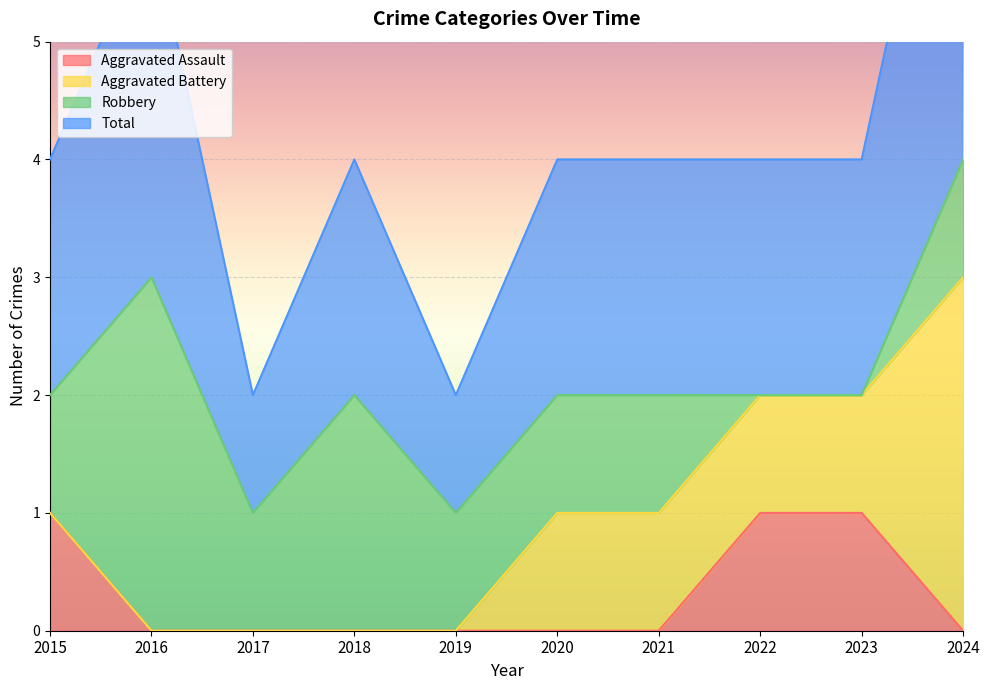

The Aggravated Assault series shows 0 at 2019. True or false?

True